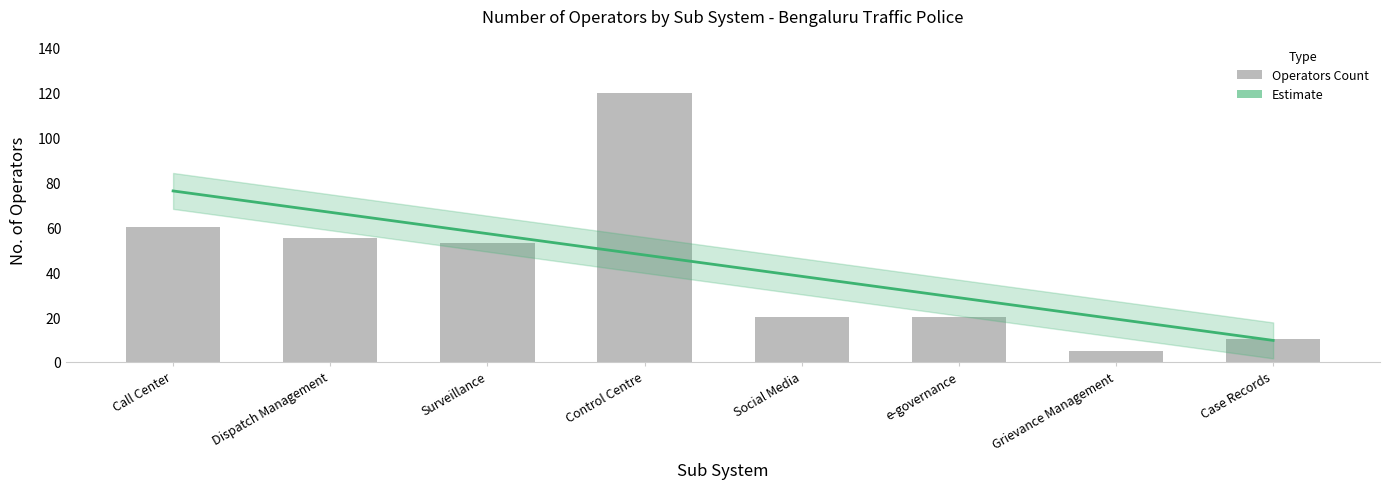

How many data points are less than 53?

4